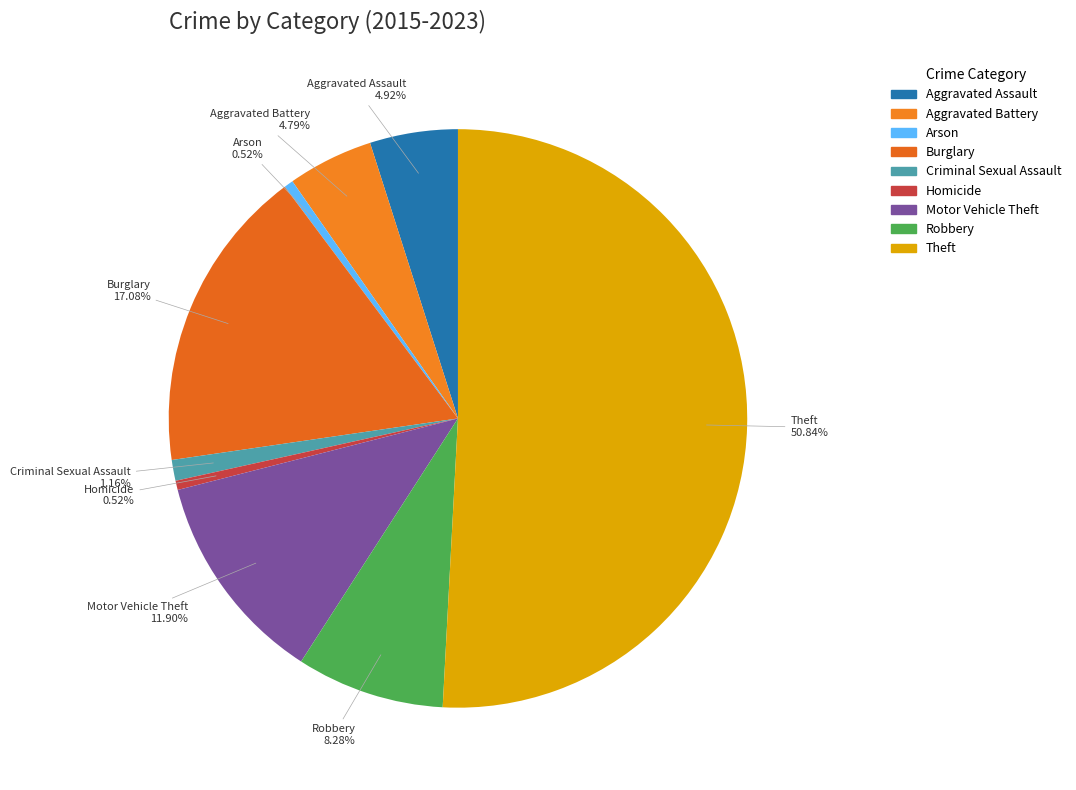

Count the number of slices in the pie.

9